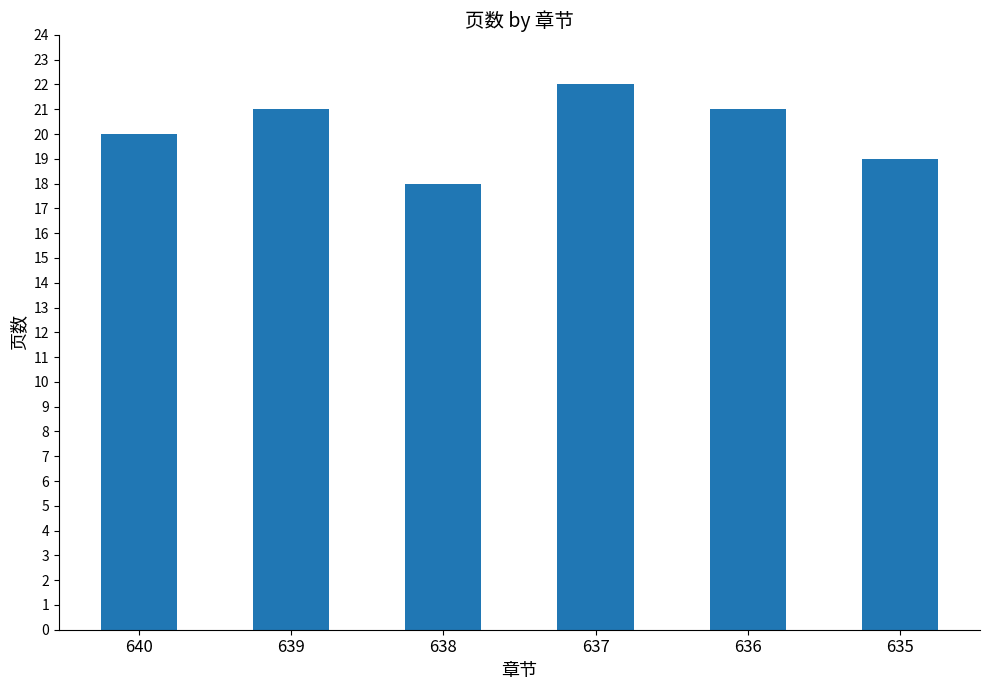

What is the minimum value shown in the chart?

18